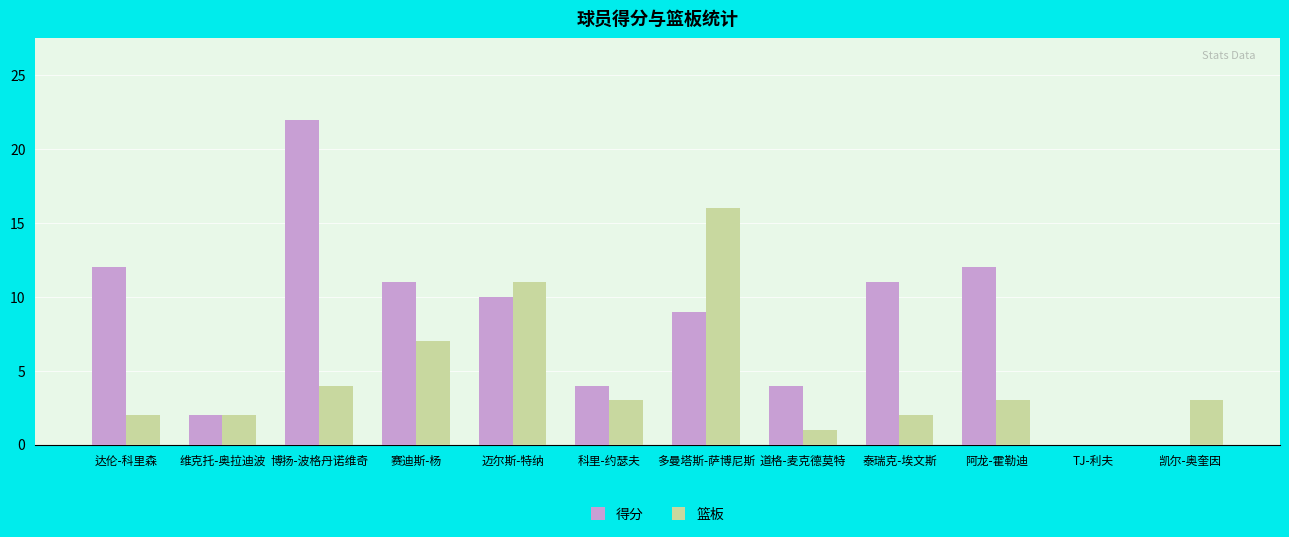

Are the bars grouped side by side (vs. stacked)?

Yes